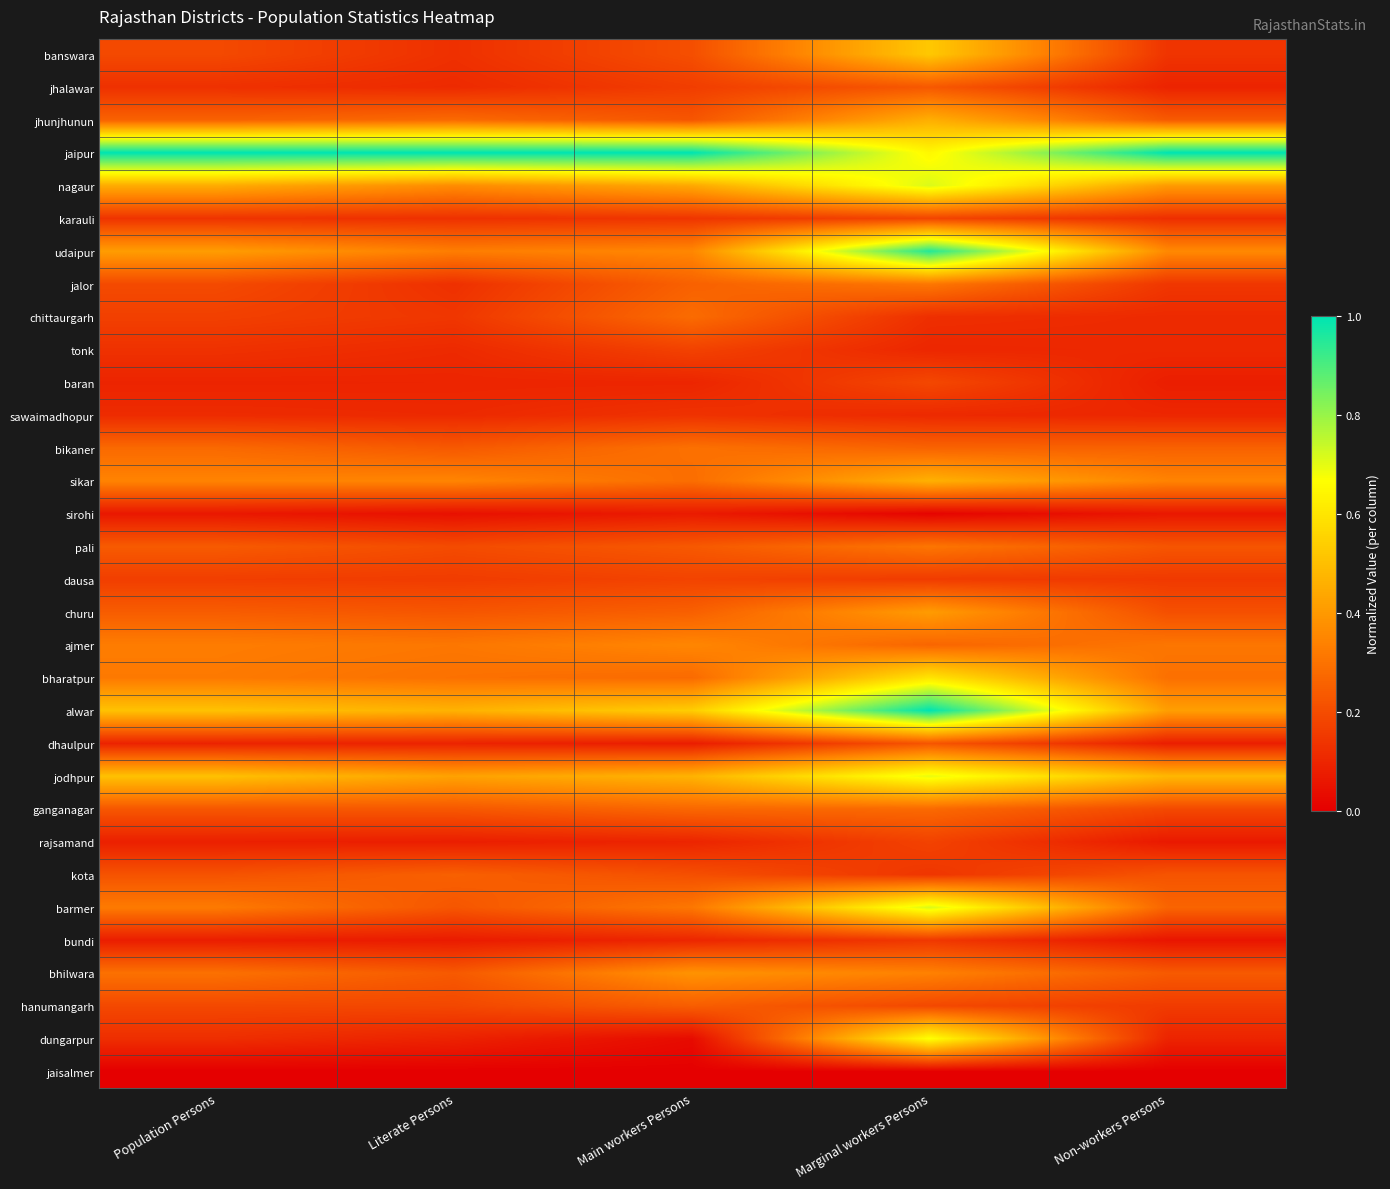

Reading right to left, extract all data points from this chart.

banswara: Non-workers Persons=0.1	Marginal workers Persons=0.5	Main workers Persons=0.2	Literate Persons=0.1	Population Persons=0.2
jhalawar: Non-workers Persons=0.1	Marginal workers Persons=0.2	Main workers Persons=0.2	Literate Persons=0.1	Population Persons=0.1
jhunjhunun: Non-workers Persons=0.2	Marginal workers Persons=0.5	Main workers Persons=0.2	Literate Persons=0.3	Population Persons=0.3
jaipur: Non-workers Persons=1.0	Marginal workers Persons=0.6	Main workers Persons=1.0	Literate Persons=1.0	Population Persons=1.0
nagaur: Non-workers Persons=0.4	Marginal workers Persons=0.7	Main workers Persons=0.4	Literate Persons=0.4	Population Persons=0.4
karauli: Non-workers Persons=0.1	Marginal workers Persons=0.2	Main workers Persons=0.1	Literate Persons=0.1	Population Persons=0.1
udaipur: Non-workers Persons=0.4	Marginal workers Persons=1.0	Main workers Persons=0.4	Literate Persons=0.3	Population Persons=0.4
jalor: Non-workers Persons=0.1	Marginal workers Persons=0.3	Main workers Persons=0.3	Literate Persons=0.1	Population Persons=0.2
chittaurgarh: Non-workers Persons=0.1	Marginal workers Persons=0.1	Main workers Persons=0.3	Literate Persons=0.1	Population Persons=0.2
tonk: Non-workers Persons=0.1	Marginal workers Persons=0.1	Main workers Persons=0.2	Literate Persons=0.1	Population Persons=0.1
baran: Non-workers Persons=0.1	Marginal workers Persons=0.2	Main workers Persons=0.1	Literate Persons=0.1	Population Persons=0.1
sawaimadhopur: Non-workers Persons=0.1	Marginal workers Persons=0.1	Main workers Persons=0.1	Literate Persons=0.1	Population Persons=0.1
bikaner: Non-workers Persons=0.3	Marginal workers Persons=0.3	Main workers Persons=0.3	Literate Persons=0.2	Population Persons=0.3
sikar: Non-workers Persons=0.3	Marginal workers Persons=0.5	Main workers Persons=0.3	Literate Persons=0.3	Population Persons=0.3
sirohi: Non-workers Persons=0.1	Marginal workers Persons=0.0	Main workers Persons=0.1	Literate Persons=0.0	Population Persons=0.1
pali: Non-workers Persons=0.2	Marginal workers Persons=0.3	Main workers Persons=0.2	Literate Persons=0.2	Population Persons=0.2
dausa: Non-workers Persons=0.2	Marginal workers Persons=0.2	Main workers Persons=0.2	Literate Persons=0.2	Population Persons=0.2
churu: Non-workers Persons=0.2	Marginal workers Persons=0.4	Main workers Persons=0.3	Literate Persons=0.2	Population Persons=0.2
ajmer: Non-workers Persons=0.3	Marginal workers Persons=0.3	Main workers Persons=0.4	Literate Persons=0.3	Population Persons=0.3
bharatpur: Non-workers Persons=0.3	Marginal workers Persons=0.6	Main workers Persons=0.3	Literate Persons=0.3	Population Persons=0.3
alwar: Non-workers Persons=0.4	Marginal workers Persons=1.0	Main workers Persons=0.5	Literate Persons=0.5	Population Persons=0.5
dhaulpur: Non-workers Persons=0.1	Marginal workers Persons=0.2	Main workers Persons=0.1	Literate Persons=0.1	Population Persons=0.1
jodhpur: Non-workers Persons=0.5	Marginal workers Persons=0.7	Main workers Persons=0.5	Literate Persons=0.4	Population Persons=0.5
ganganagar: Non-workers Persons=0.2	Marginal workers Persons=0.3	Main workers Persons=0.3	Literate Persons=0.2	Population Persons=0.2
rajsamand: Non-workers Persons=0.1	Marginal workers Persons=0.2	Main workers Persons=0.1	Literate Persons=0.1	Population Persons=0.1
kota: Non-workers Persons=0.2	Marginal workers Persons=0.1	Main workers Persons=0.2	Literate Persons=0.3	Population Persons=0.2
barmer: Non-workers Persons=0.3	Marginal workers Persons=0.7	Main workers Persons=0.3	Literate Persons=0.2	Population Persons=0.3
bundi: Non-workers Persons=0.1	Marginal workers Persons=0.1	Main workers Persons=0.1	Literate Persons=0.1	Population Persons=0.1
bhilwara: Non-workers Persons=0.2	Marginal workers Persons=0.3	Main workers Persons=0.4	Literate Persons=0.2	Population Persons=0.3
hanumangarh: Non-workers Persons=0.2	Marginal workers Persons=0.2	Main workers Persons=0.2	Literate Persons=0.2	Population Persons=0.2
dungarpur: Non-workers Persons=0.1	Marginal workers Persons=0.7	Main workers Persons=0.0	Literate Persons=0.1	Population Persons=0.1
jaisalmer: Non-workers Persons=0.0	Marginal workers Persons=0.0	Main workers Persons=0.0	Literate Persons=0.0	Population Persons=0.0